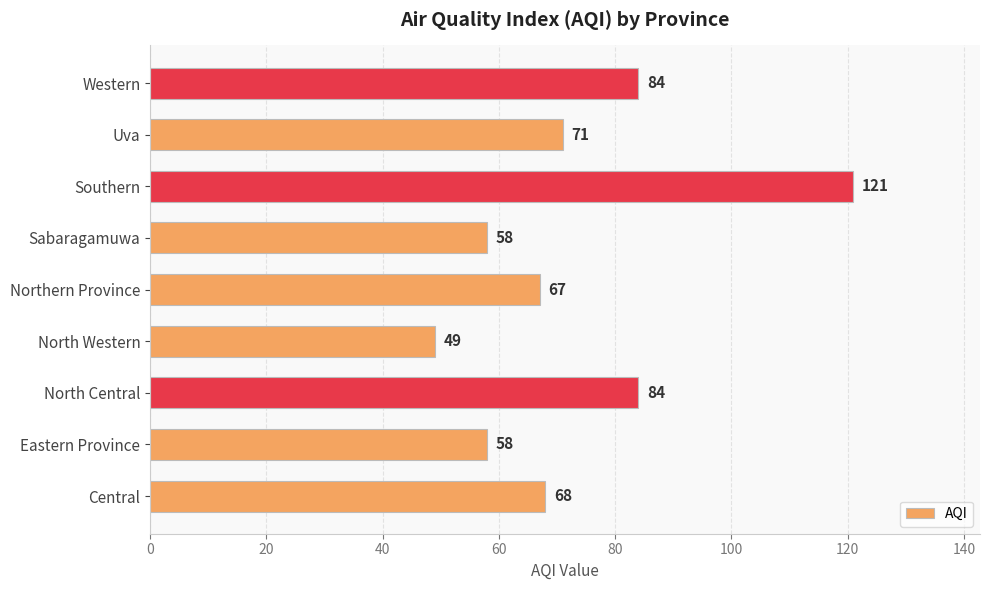

What is the average value?

73